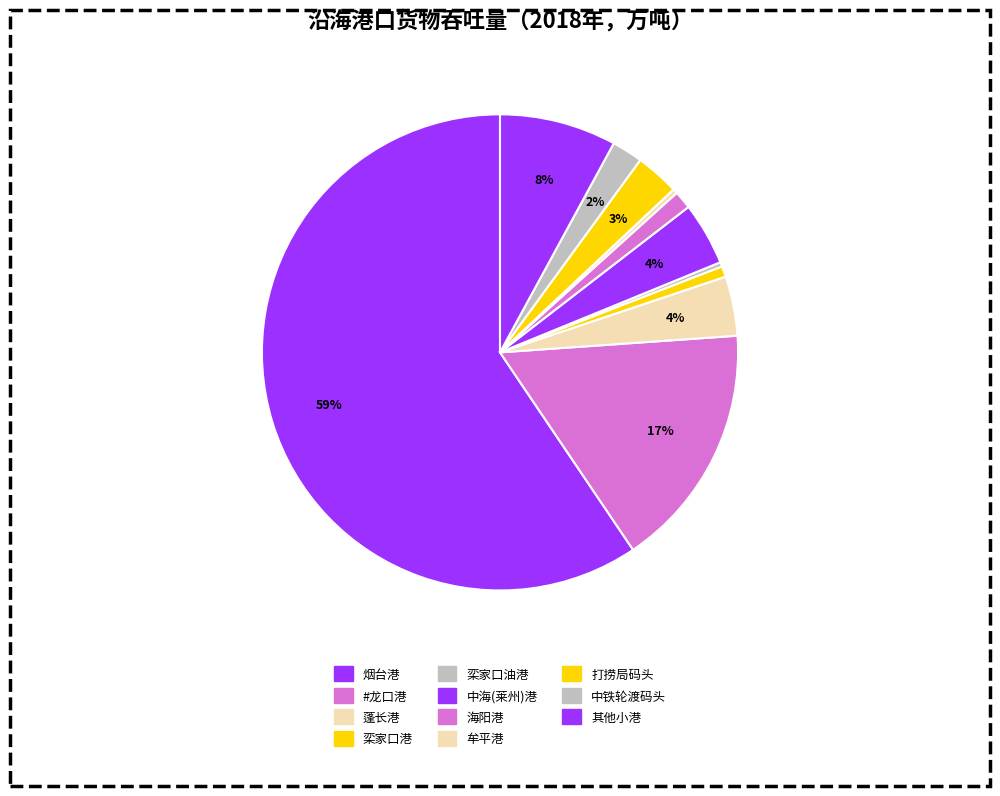

To the nearest percent, what is the difference between the largest and smallest slice percentages?

59%